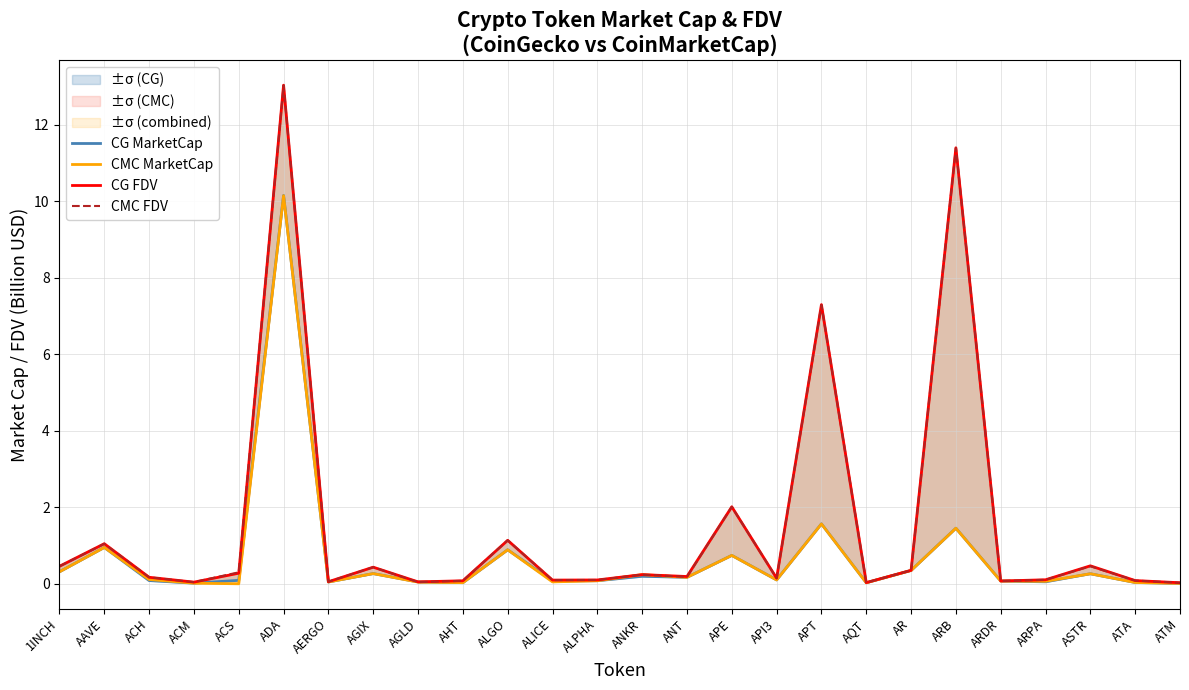

In CG MarketCap, how many points are higher than both neighbors (excluding endpoints)?

9